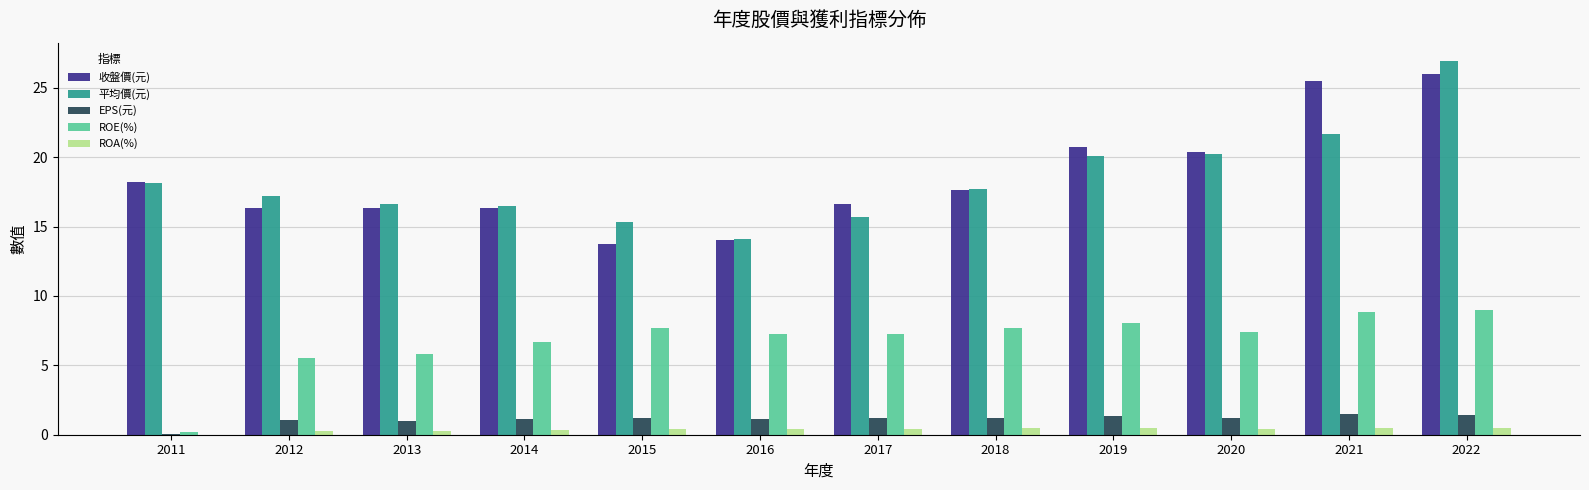

At which category does the chart reach its peak across all series?

2022